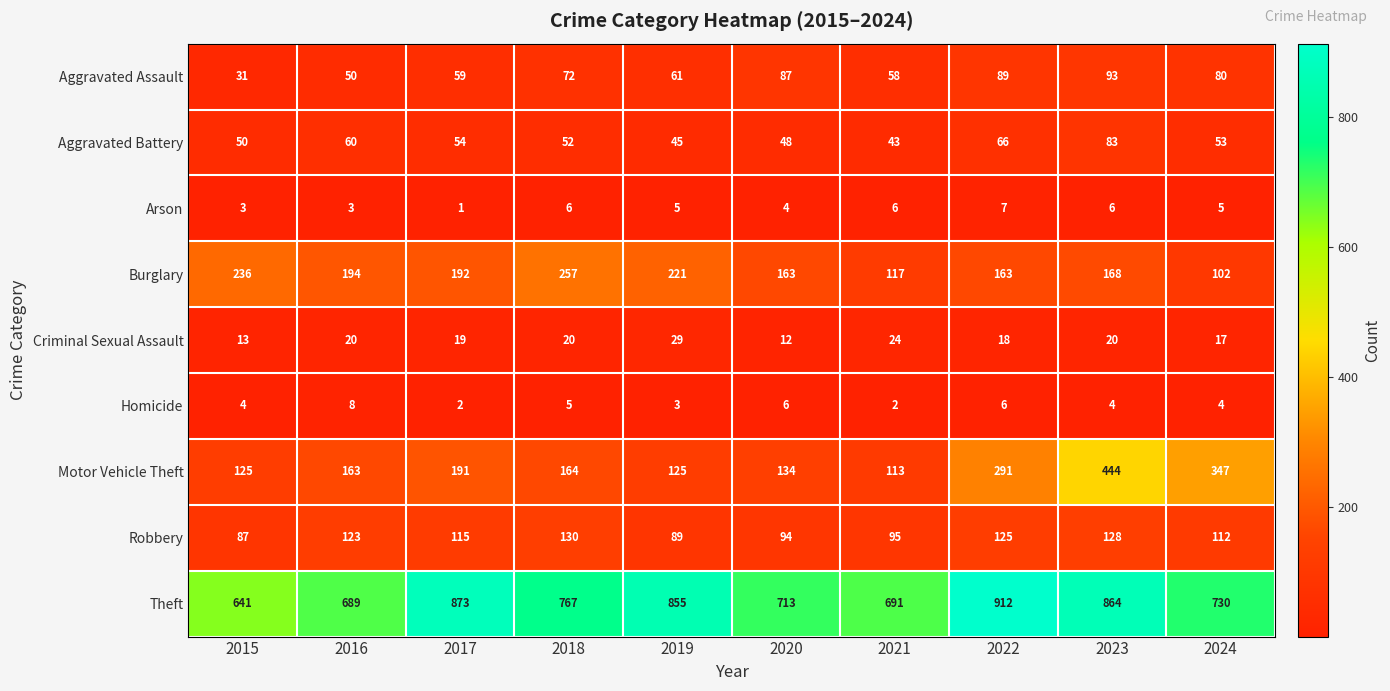

Count the number of data series in this chart.

9